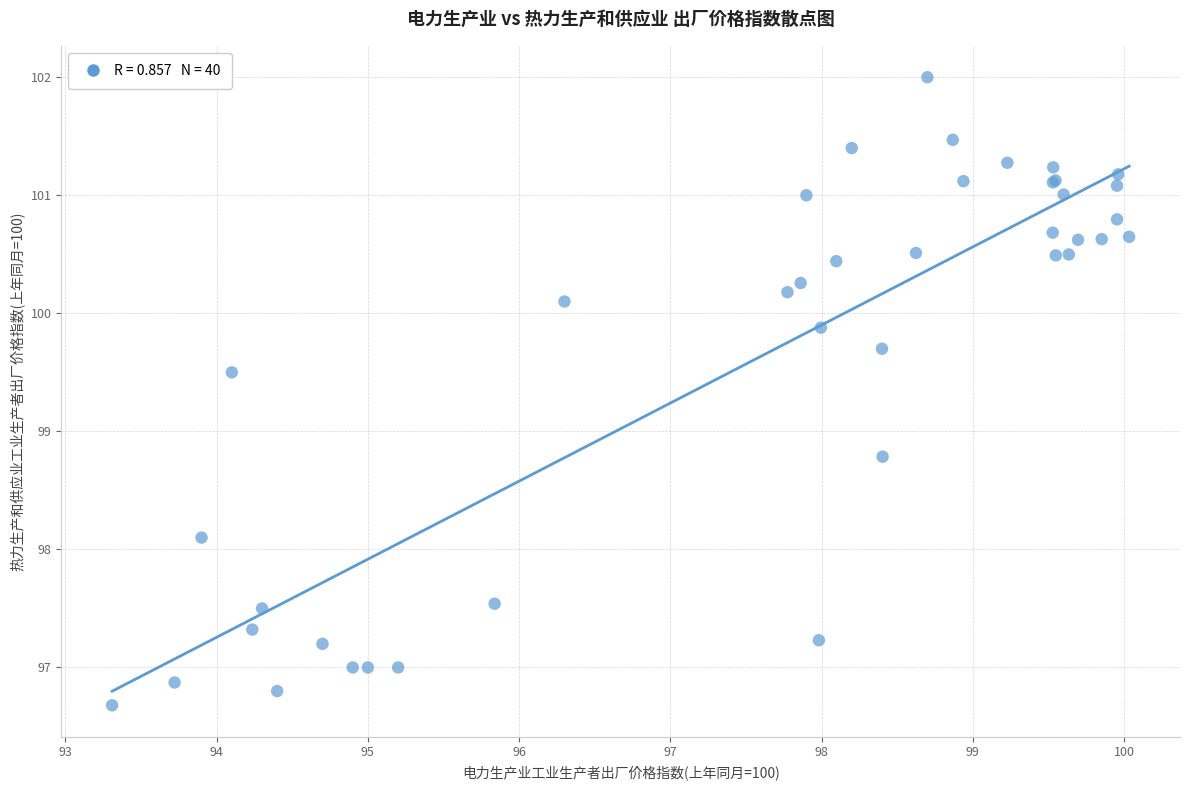

What Y value in the scatter plot is closest to 99?

98.8